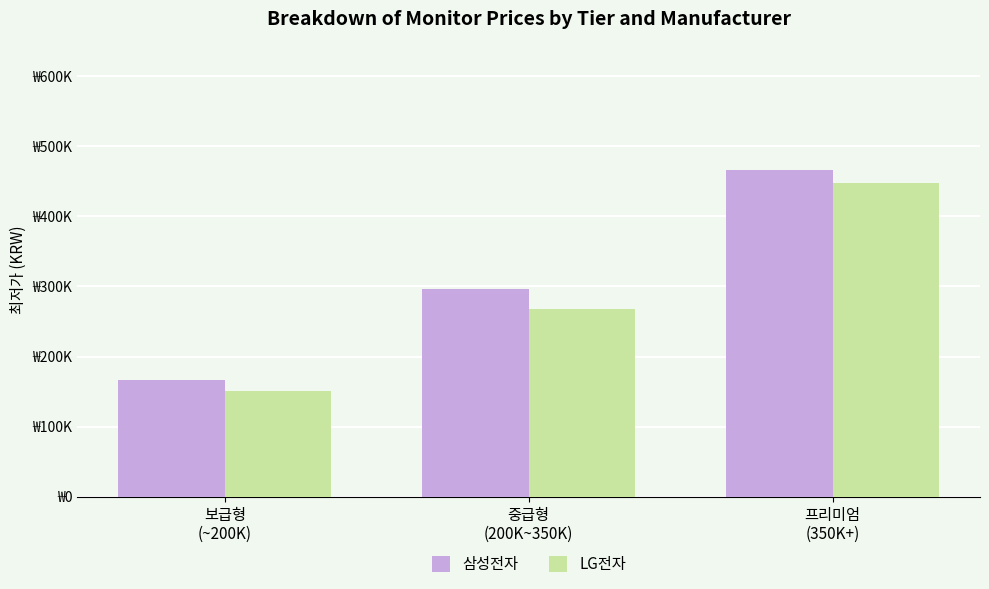

At 프리미엄
(350K+), list the series in order from smallest to largest.

LG전자, 삼성전자